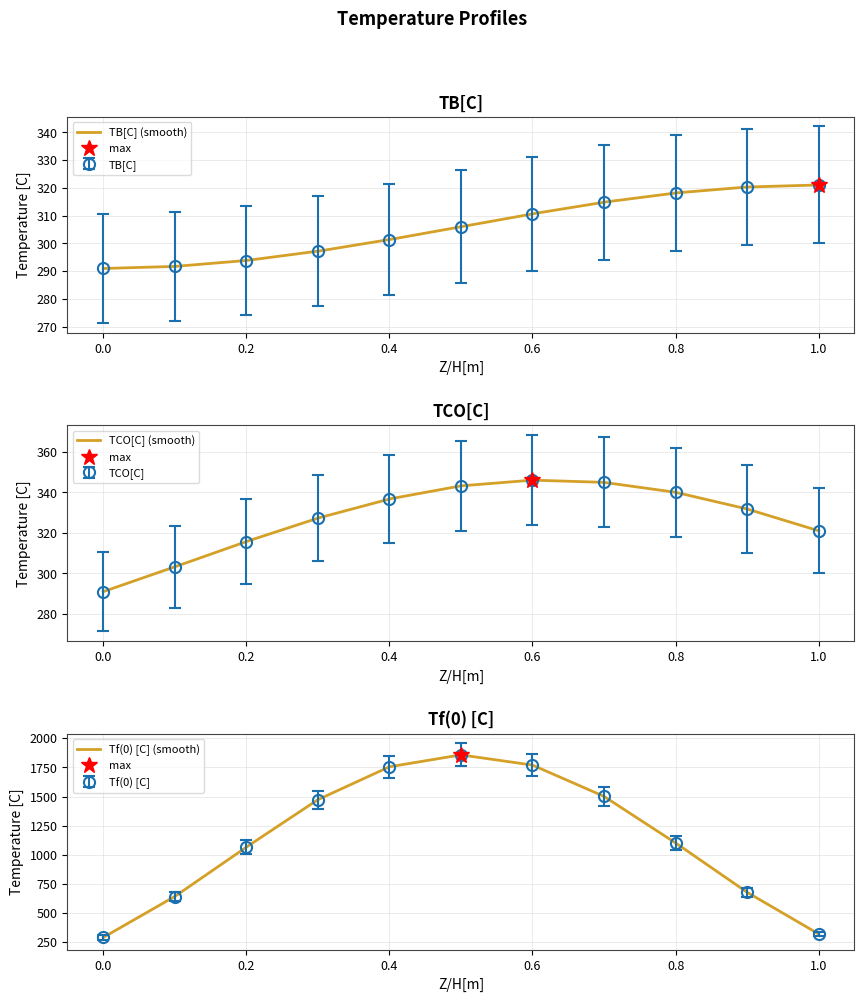

List the series in order of their peak value, highest first.

Tf(0) [C], TCO[C], TB[C]